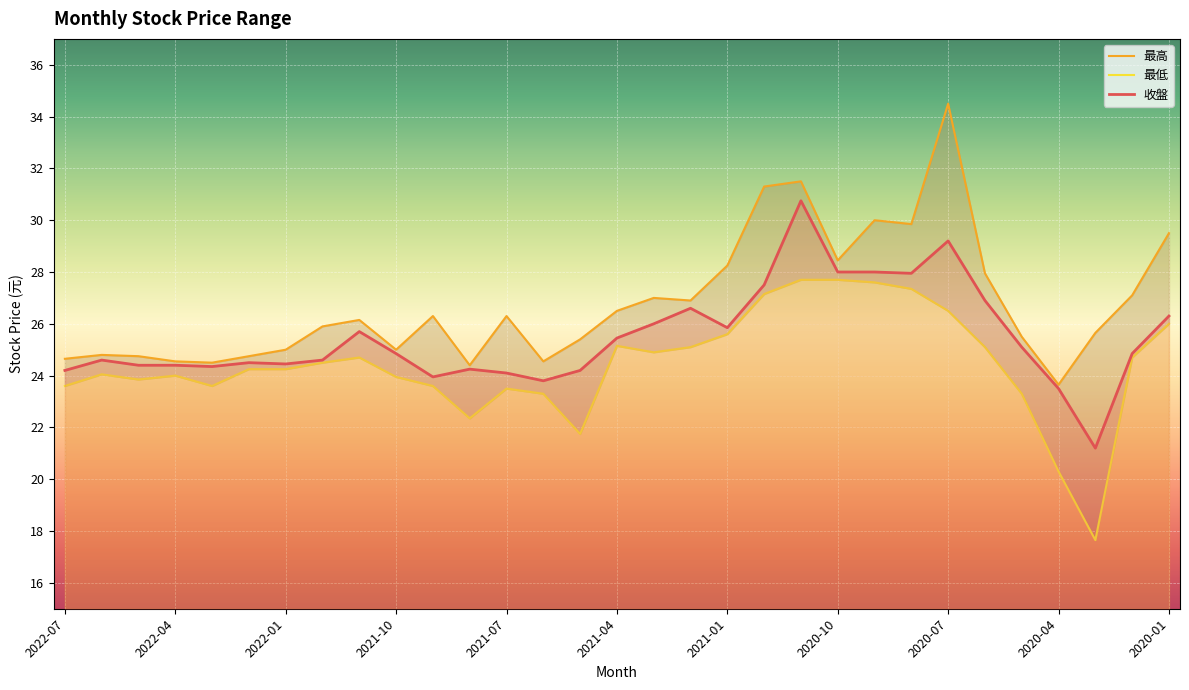

What is the difference between the highest and lowest values at 2020-09?

2.4